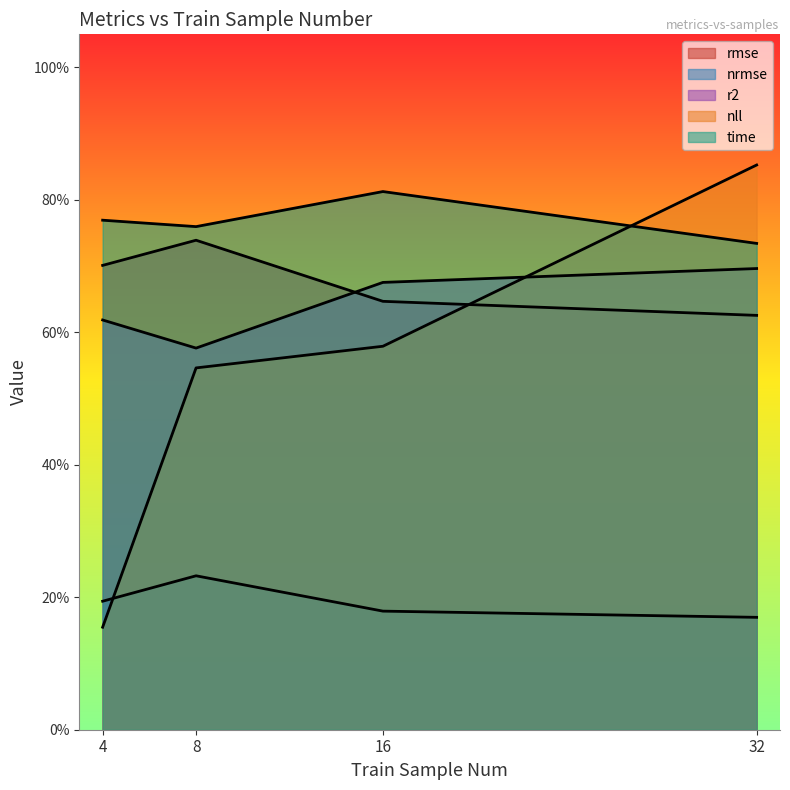

Between which two adjacent categories do nll and time first intersect?

16 and 32